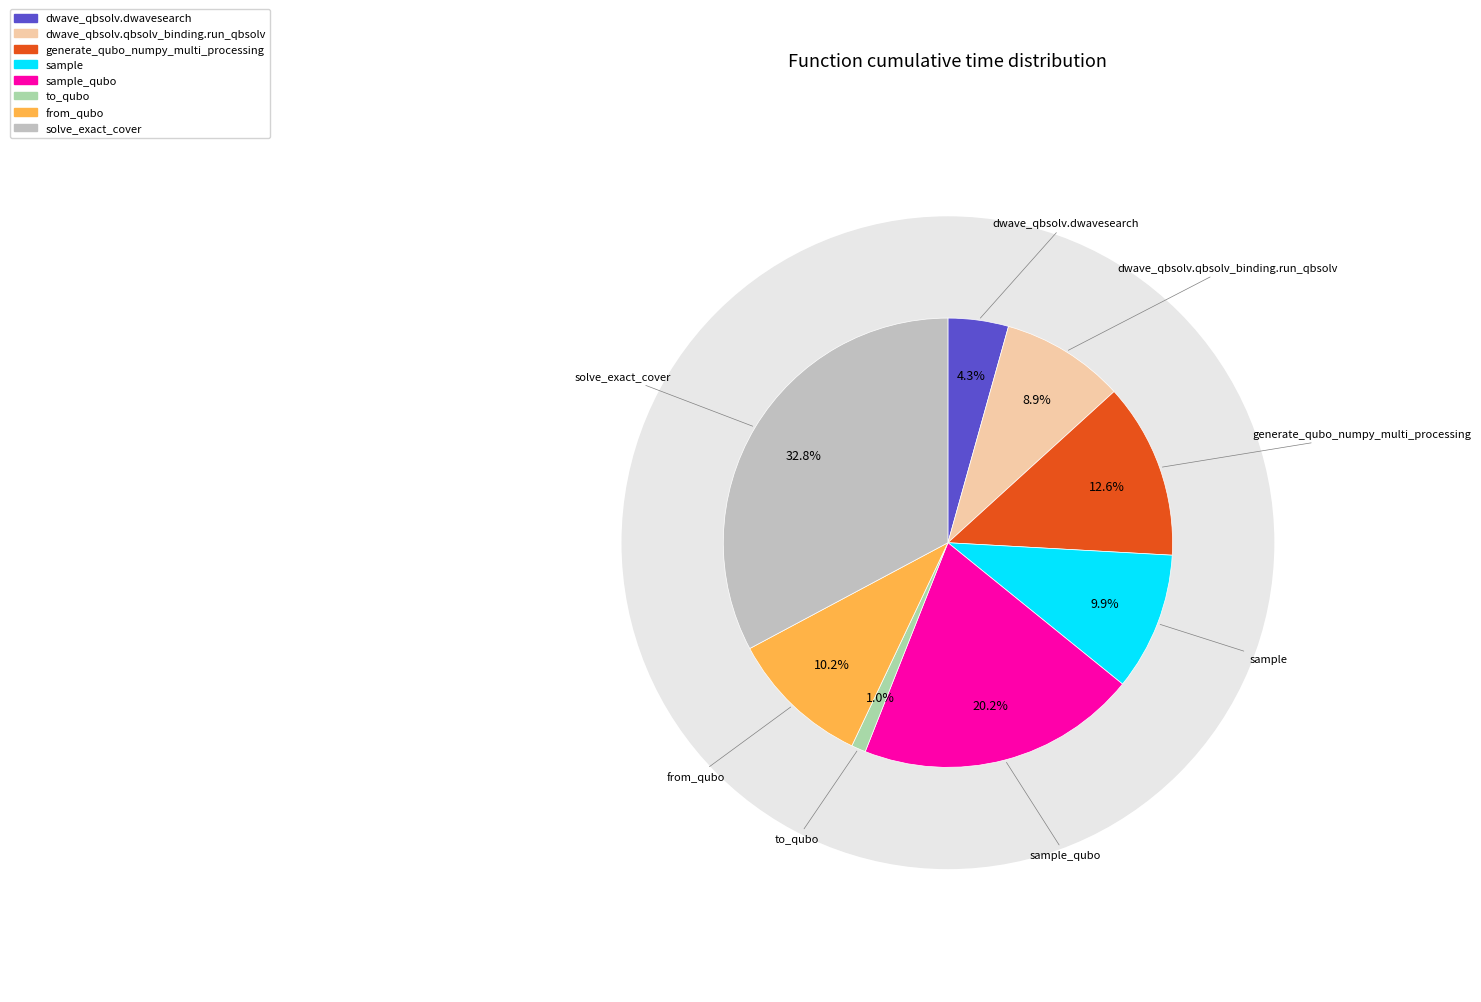

What percentage is the sample slice, to the nearest percent?

10%